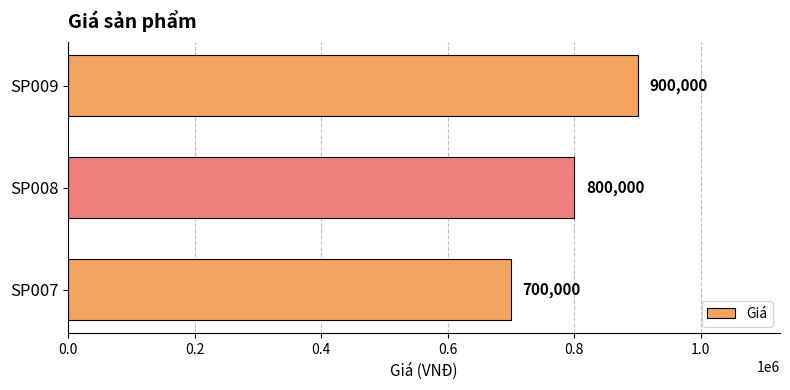

Count the values in the range 700000 to 900000.

3